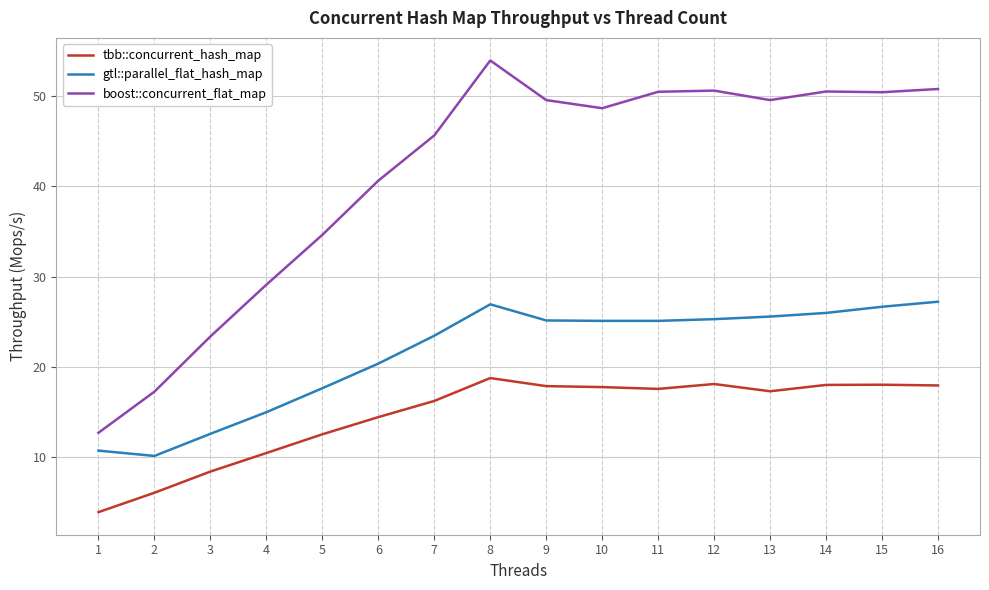

The gtl::parallel_flat_hash_map series shows 43.9 at 9. True or false?

False